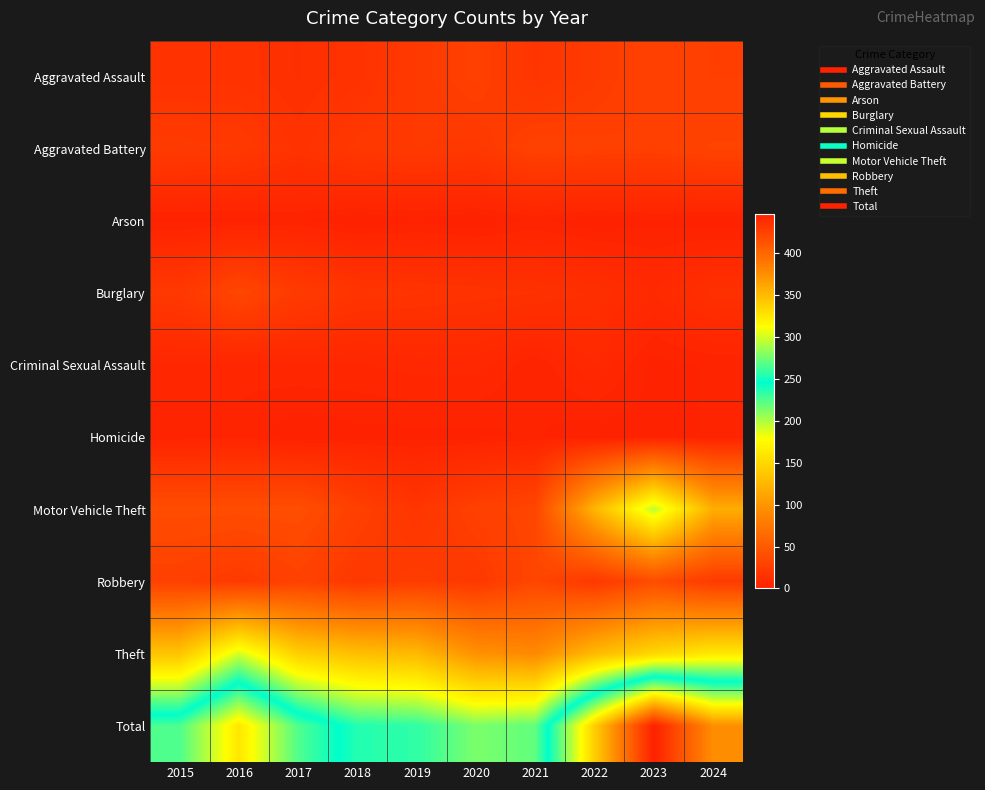

Reading left to right, extract all data points from this chart.

Aggravated Assault: 2015=15	2016=15	2017=12	2018=15	2019=21	2020=27	2021=17	2022=22	2023=28	2024=26
Aggravated Battery: 2015=22	2016=21	2017=15	2018=20	2019=21	2020=20	2021=28	2022=27	2023=26	2024=30
Arson: 2015=1	2016=1	2017=2	2018=0	2019=1	2020=0	2021=2	2022=0	2023=1	2024=0
Burglary: 2015=20	2016=32	2017=22	2018=17	2019=16	2020=15	2021=14	2022=12	2023=7	2024=13
Criminal Sexual Assault: 2015=5	2016=4	2017=5	2018=5	2019=6	2020=6	2021=2	2022=7	2023=1	2024=2
Homicide: 2015=2	2016=3	2017=0	2018=1	2019=1	2020=1	2021=2	2022=0	2023=1	2024=2
Motor Vehicle Theft: 2015=38	2016=38	2017=39	2018=27	2019=17	2020=27	2021=32	2022=124	2023=196	2024=118
Robbery: 2015=27	2016=21	2017=28	2018=20	2019=24	2020=20	2021=32	2022=20	2023=37	2024=22
Theft: 2015=135	2016=190	2017=143	2018=131	2019=126	2020=97	2021=91	2022=127	2023=149	2024=162
Total: 2015=265	2016=325	2017=266	2018=236	2019=233	2020=213	2021=220	2022=339	2023=446	2024=375